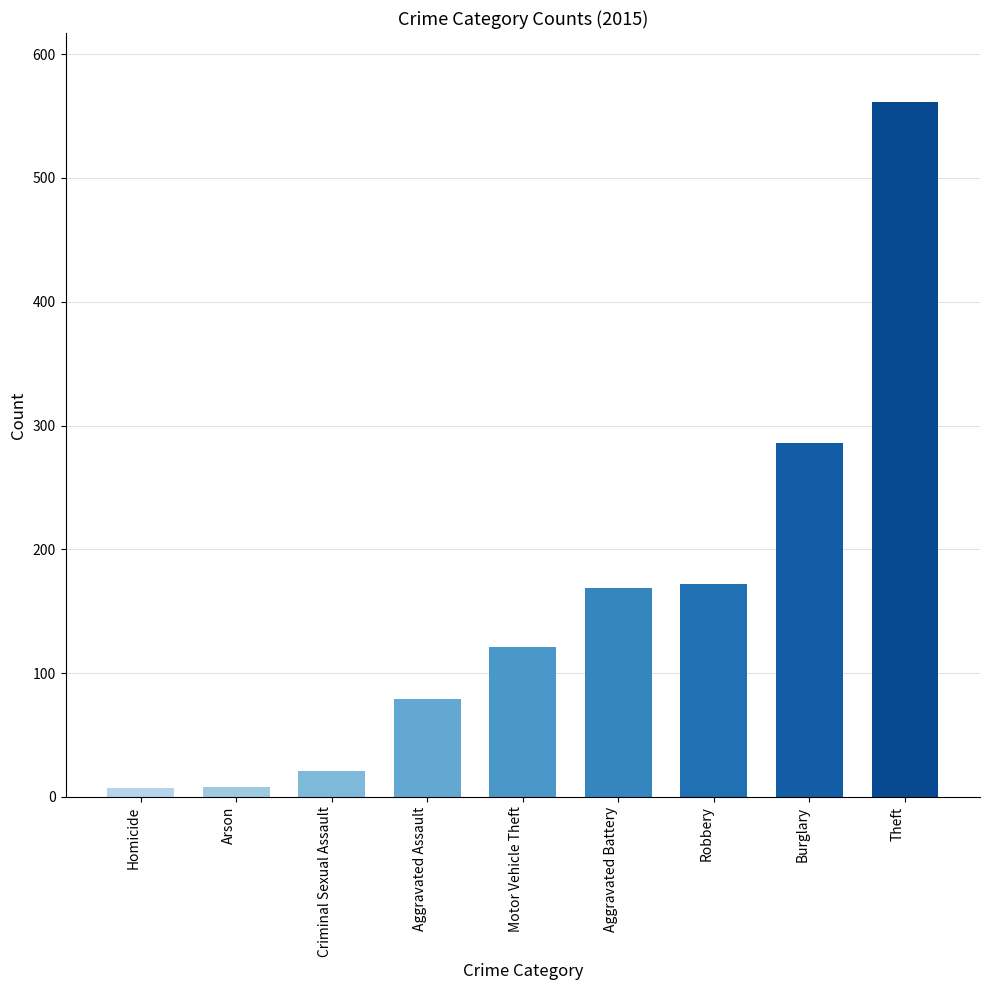

What is the change in value from Motor Vehicle Theft to Burglary?

+165